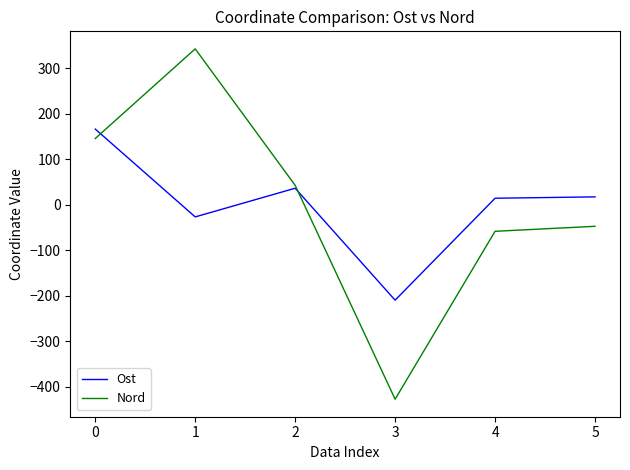

Where is the first local maximum for Ost?

2